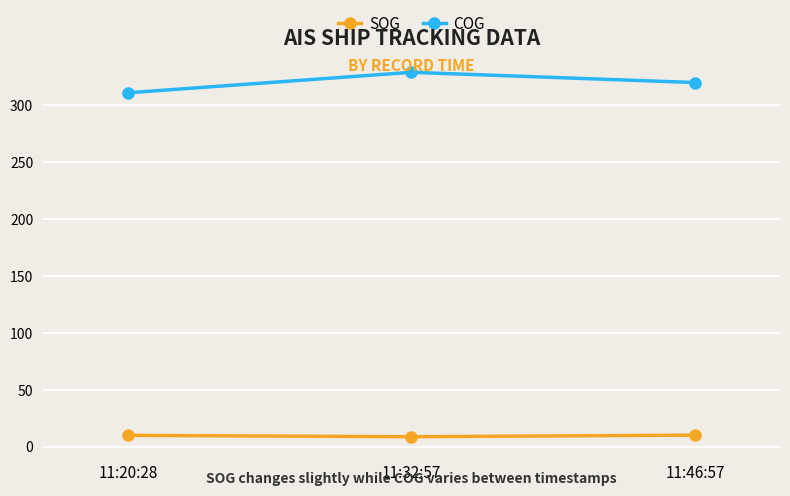

What is the label of the 2nd point from the right?

11:32:57